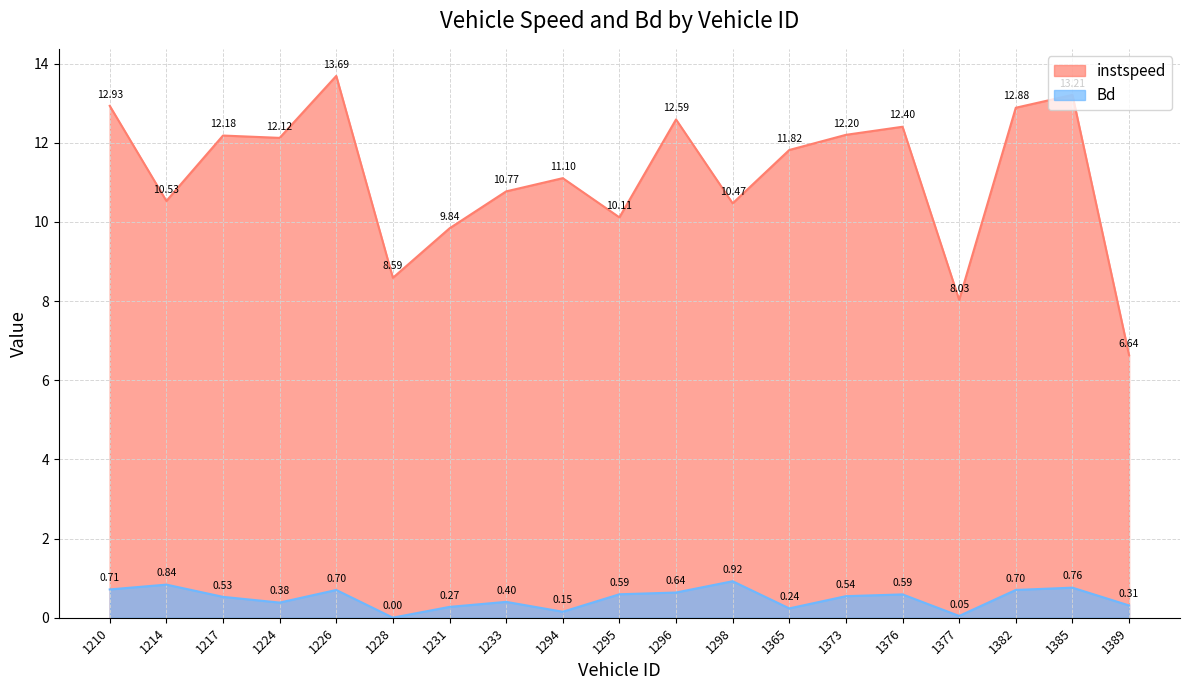

True or false: Bd and instspeed cross at least once.

False